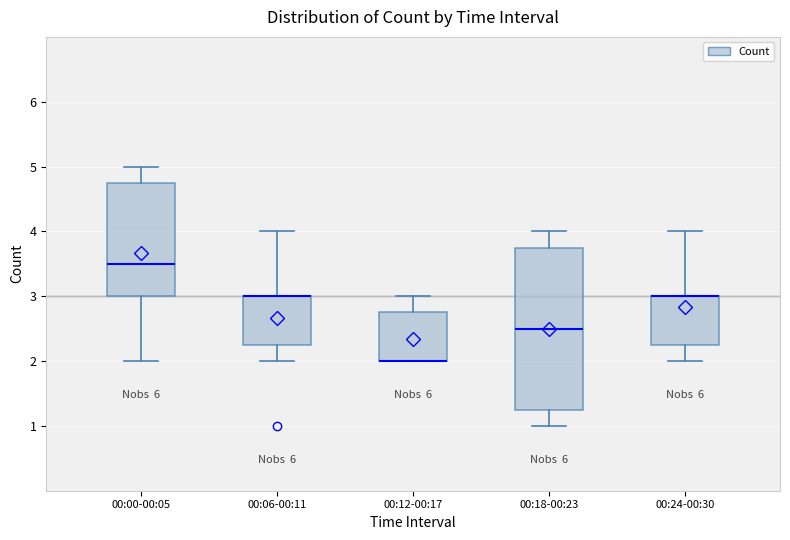

Comparing the boxes themselves (not the whiskers), which one is the tallest?

00:18-00:23